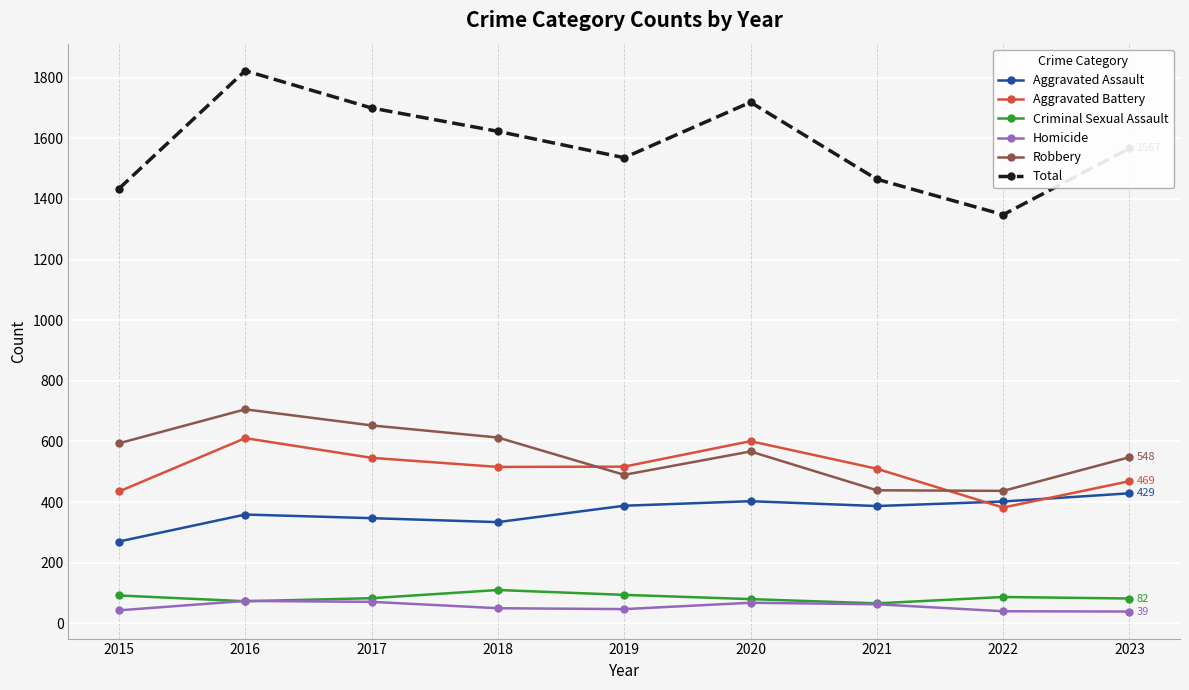

True or false: Total and Criminal Sexual Assault intersect in this chart.

False